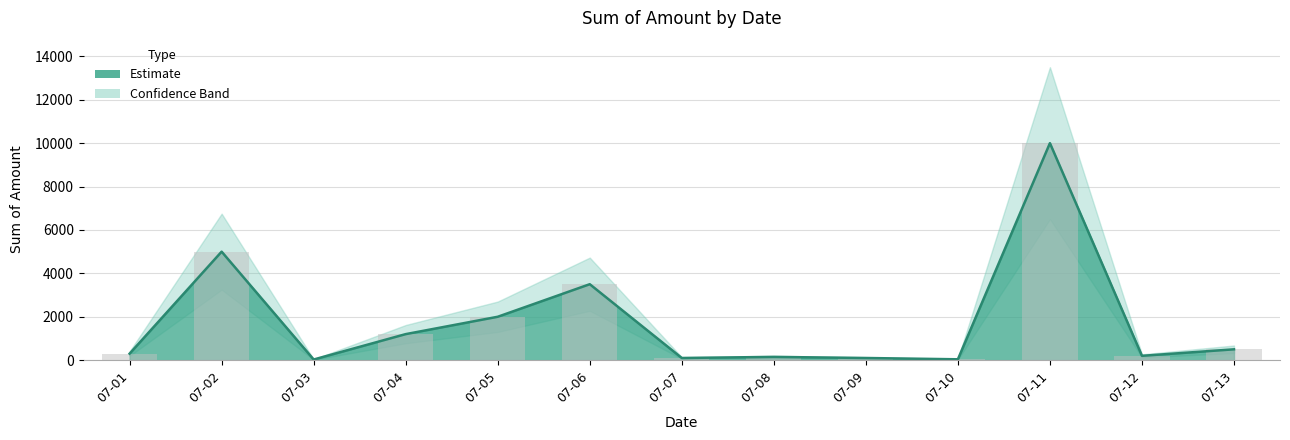

What is the value of the 8th bar from the left?

150